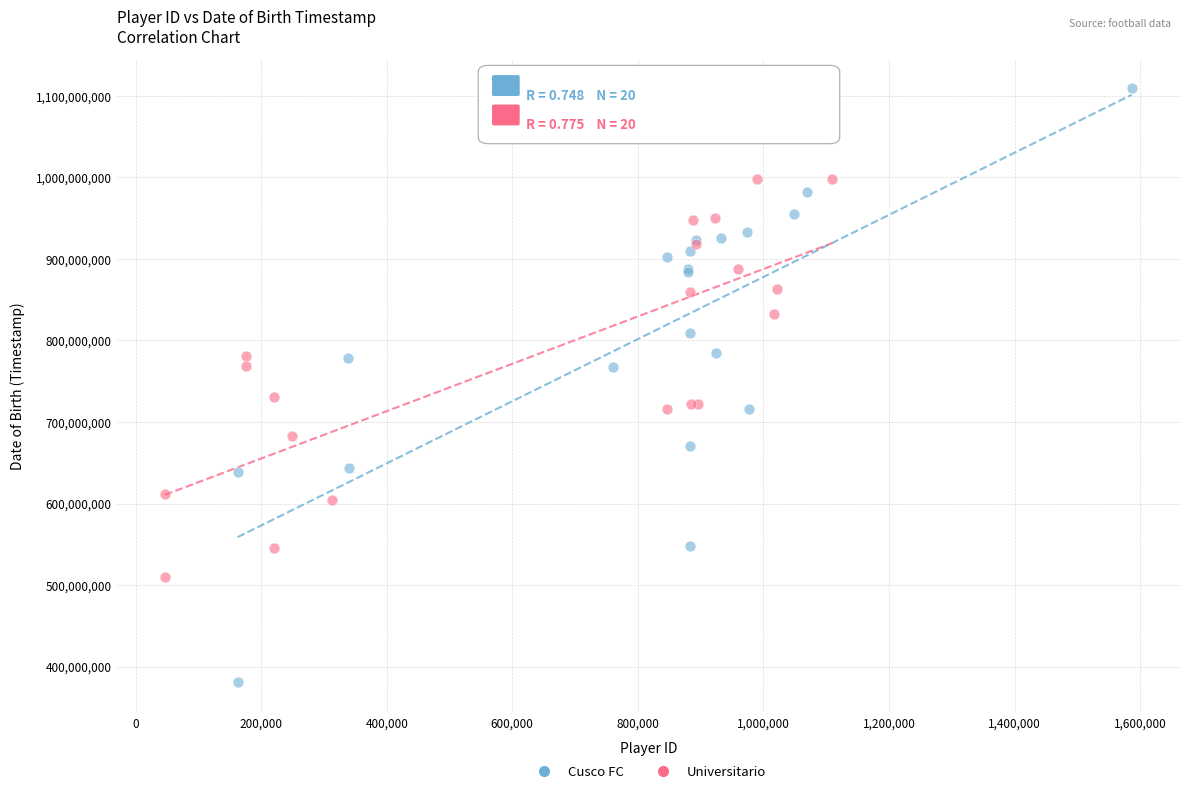

Which series has the largest Y range (max minus min)?

Cusco FC